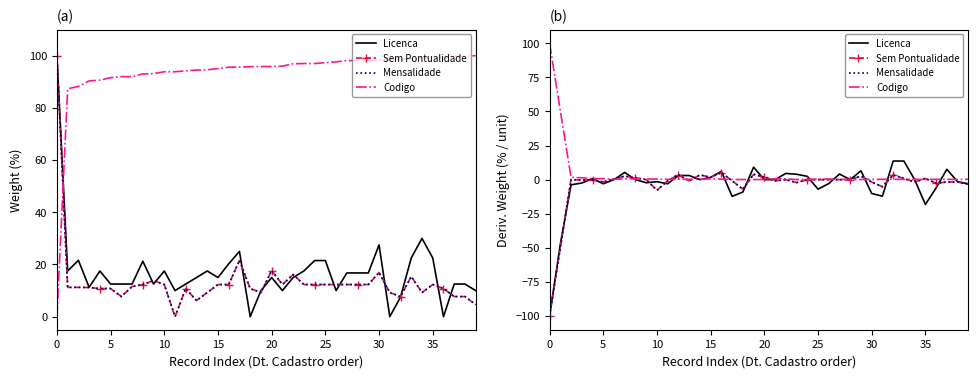

Which series changed the most between 20 and 37?

Licenca